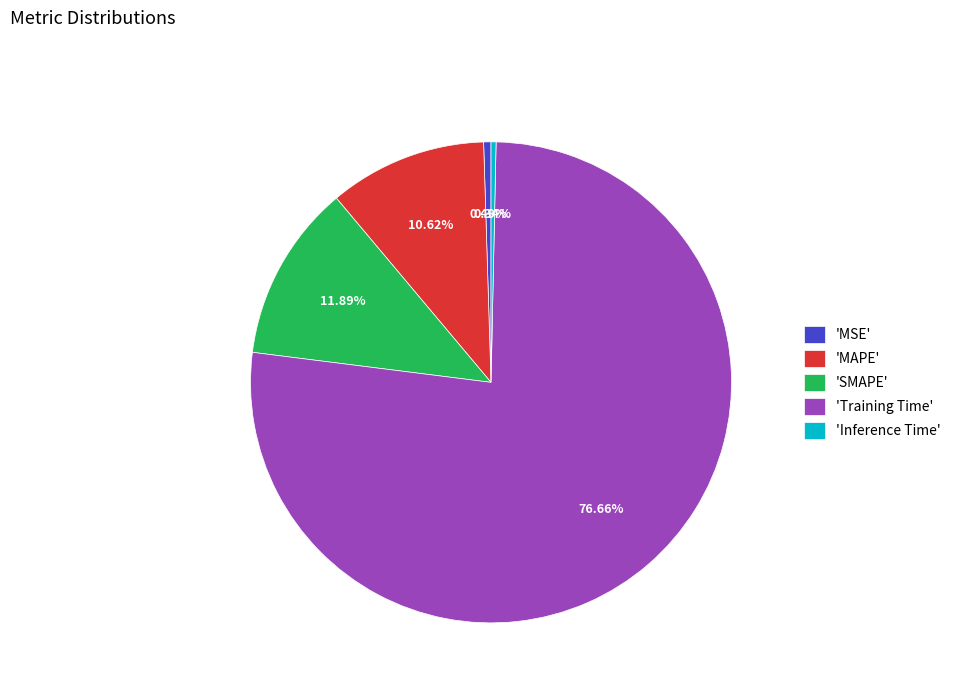

Which slice is the largest?

'Training Time'